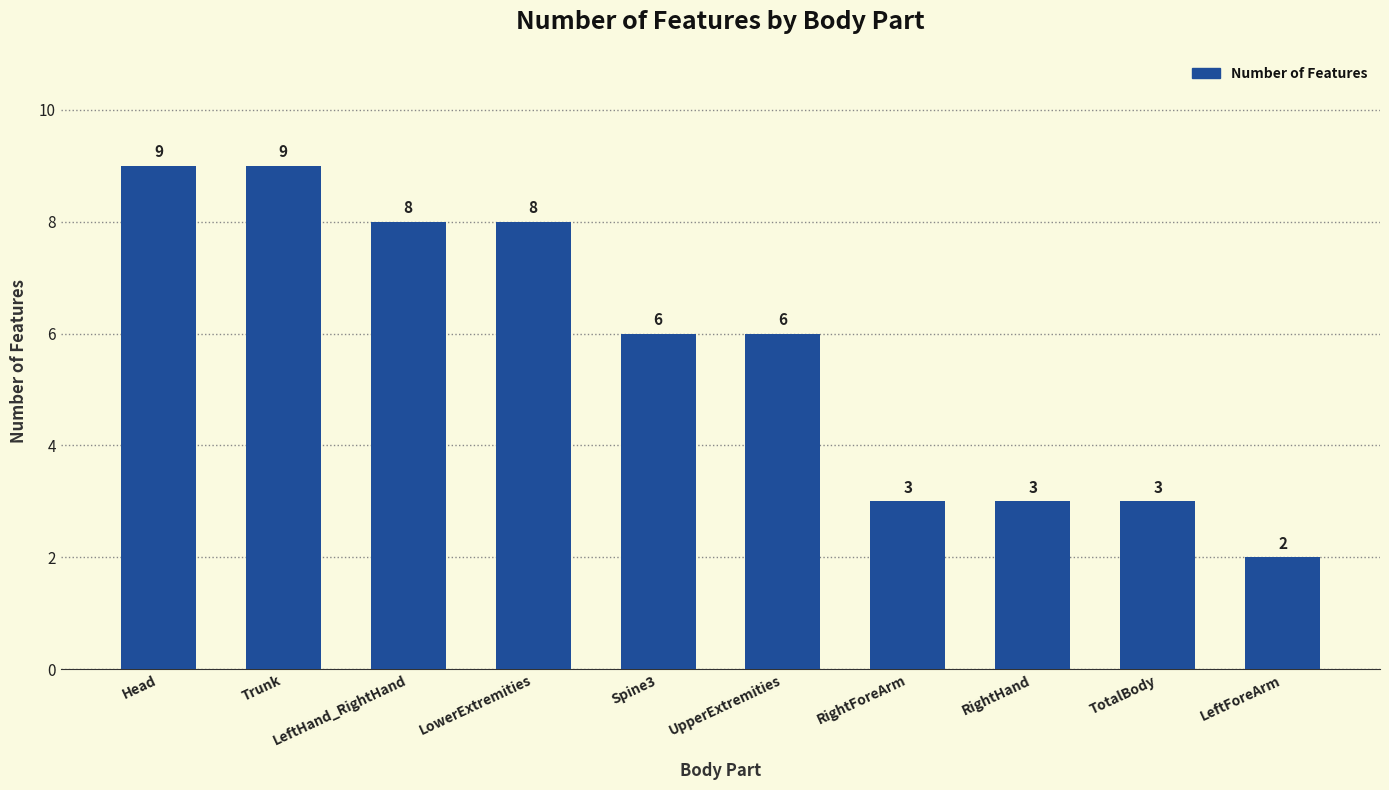

What is the difference between the values at LeftHand_RightHand and UpperExtremities?

2